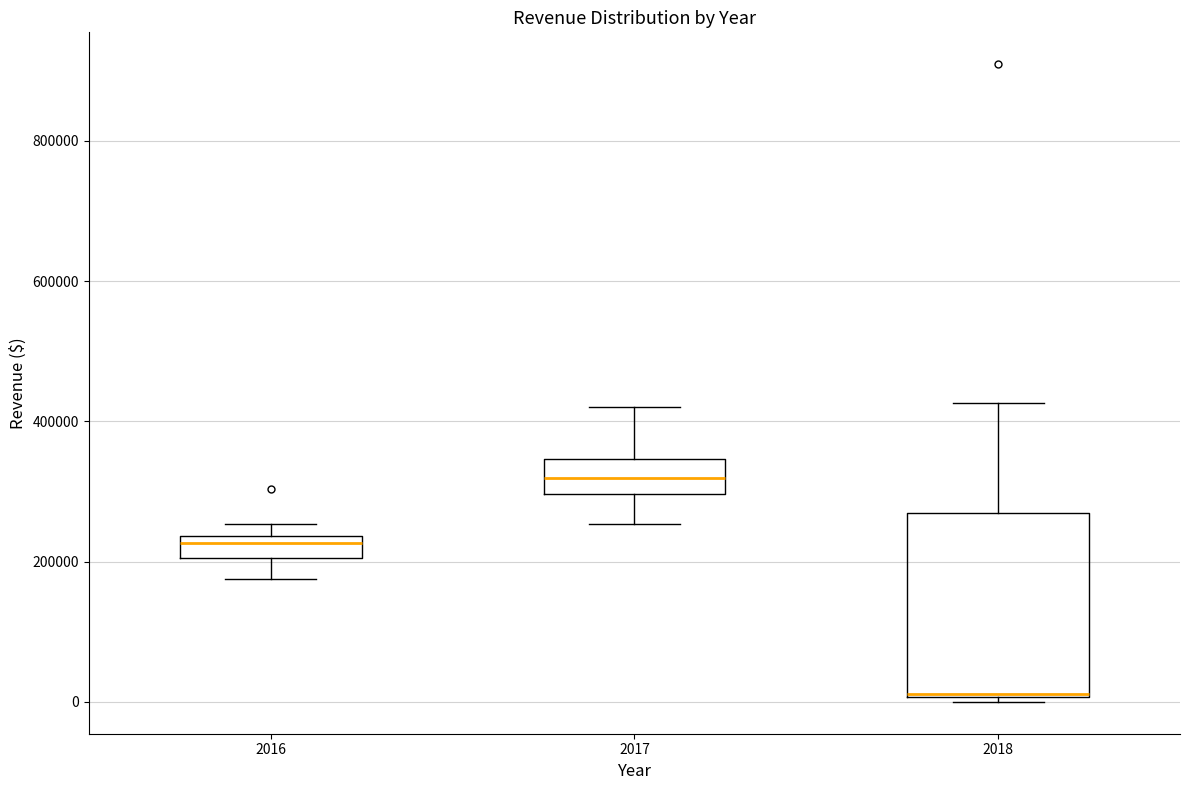

Which box's median line is the lowest?

2018